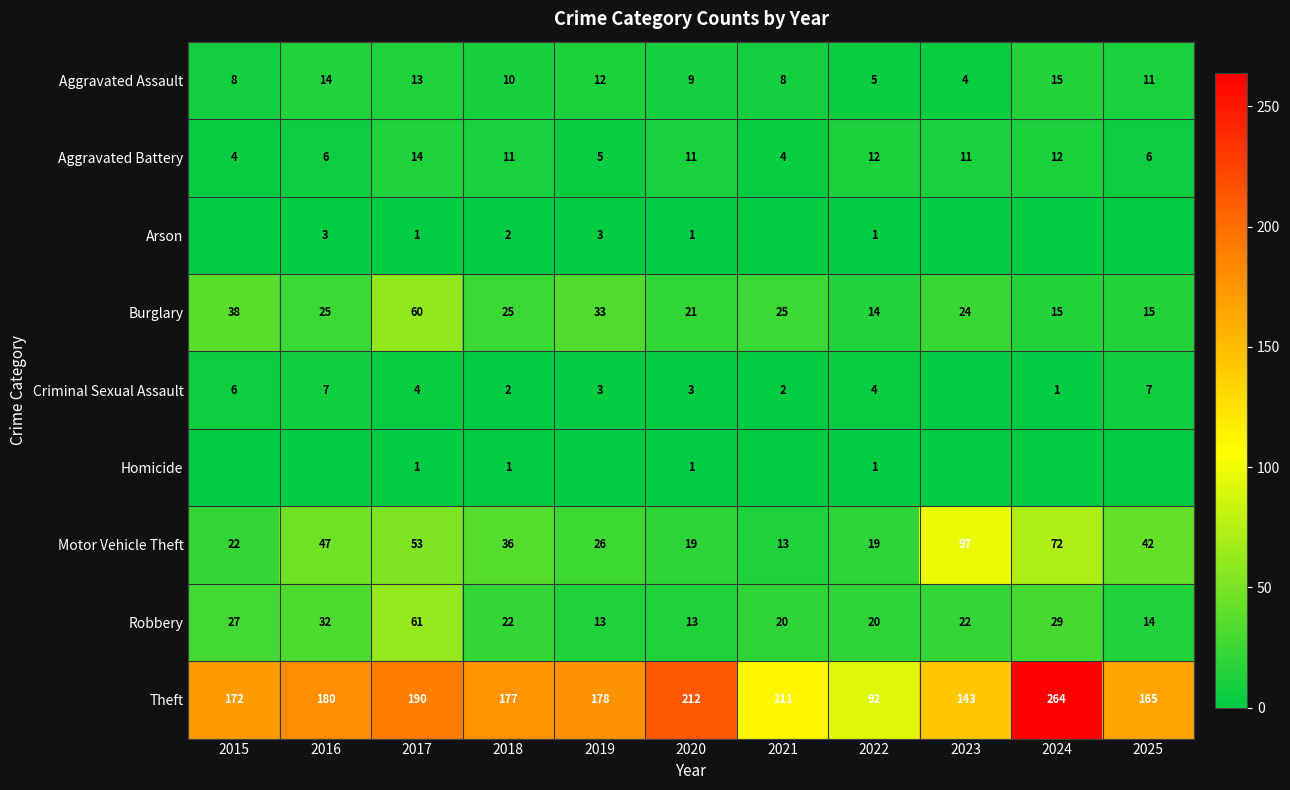

True or false: Criminal Sexual Assault has a value of 1 at 2021.

False